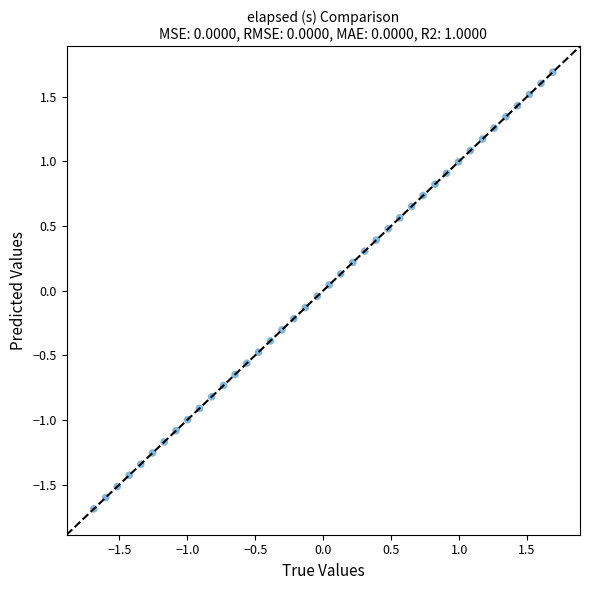

What is the range of Y values (max minus min)?

3.4